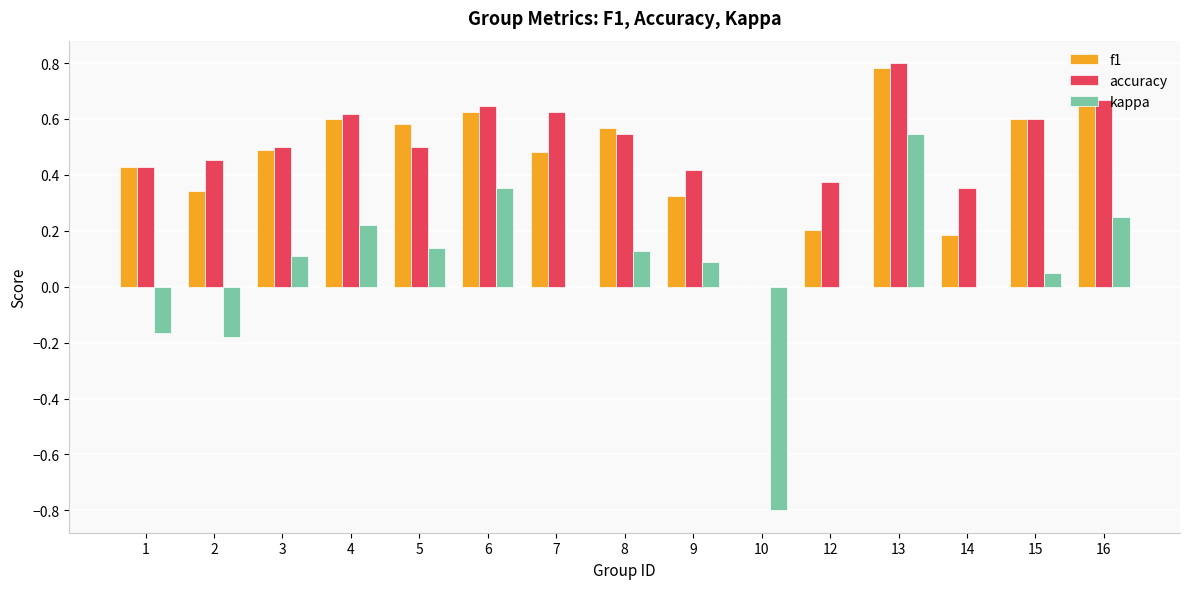

True or false: f1 has a value of 0.4 at 1.

True